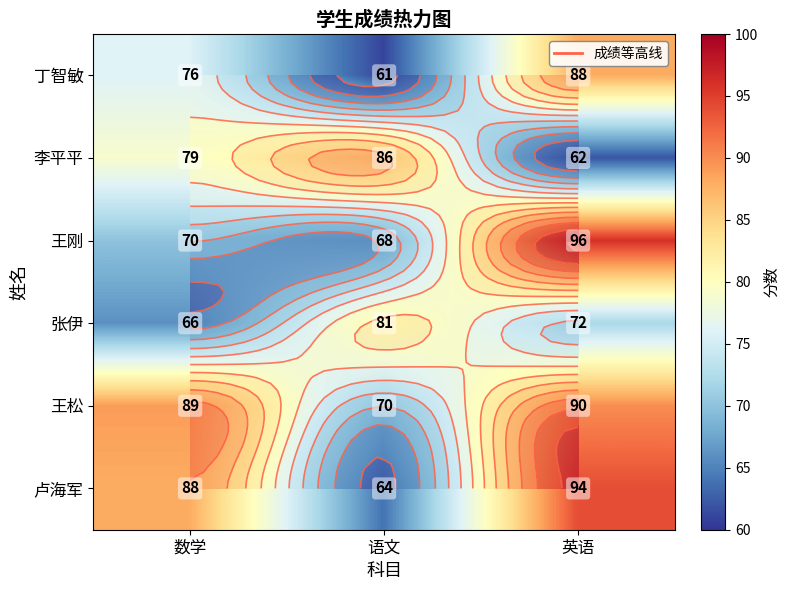

What is the difference between the 卢海军 values at 数学 and 英语?

6